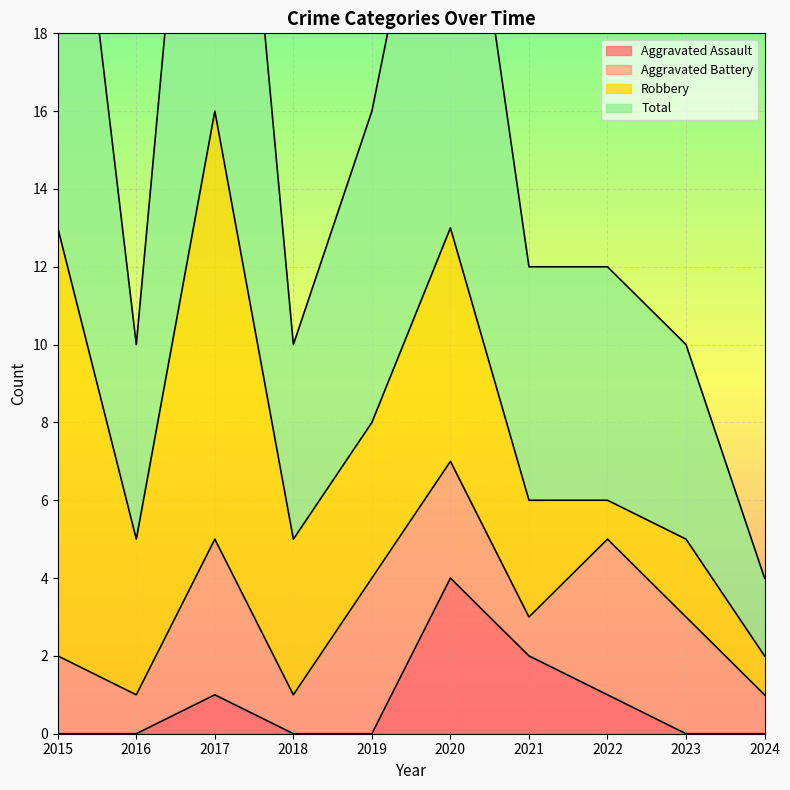

Is it true that Aggravated Assault equals 2 at 2016?

False